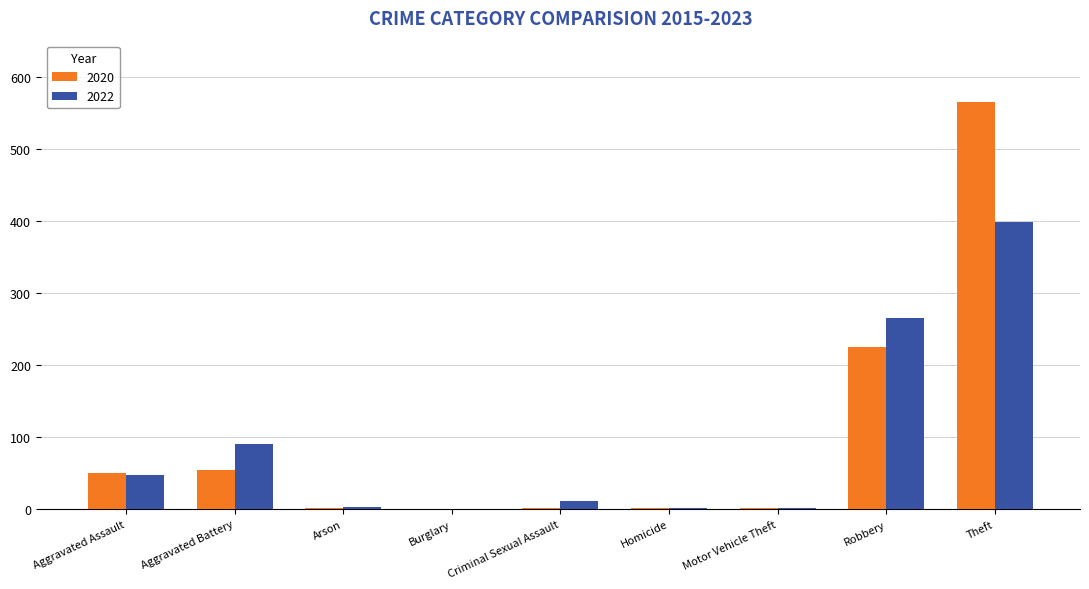

True or false: 2022 has a value of 161 at Theft.

False